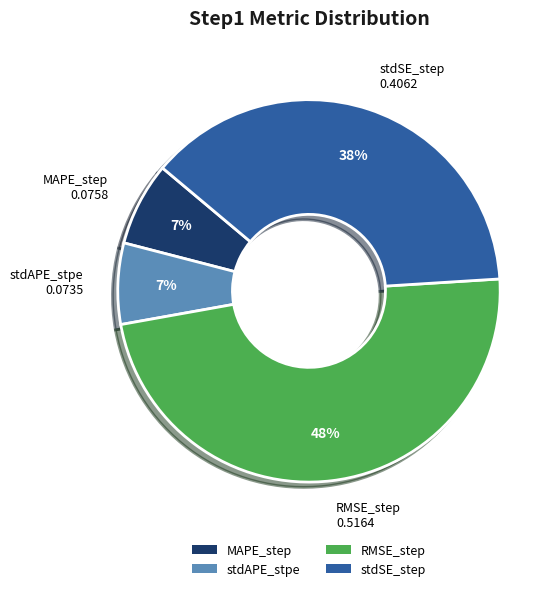

To the nearest percent, what percentage of the pie is RMSE_step?

48%